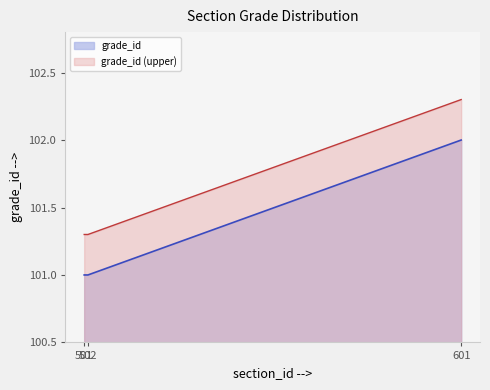

How many lines are shown in the chart?

2